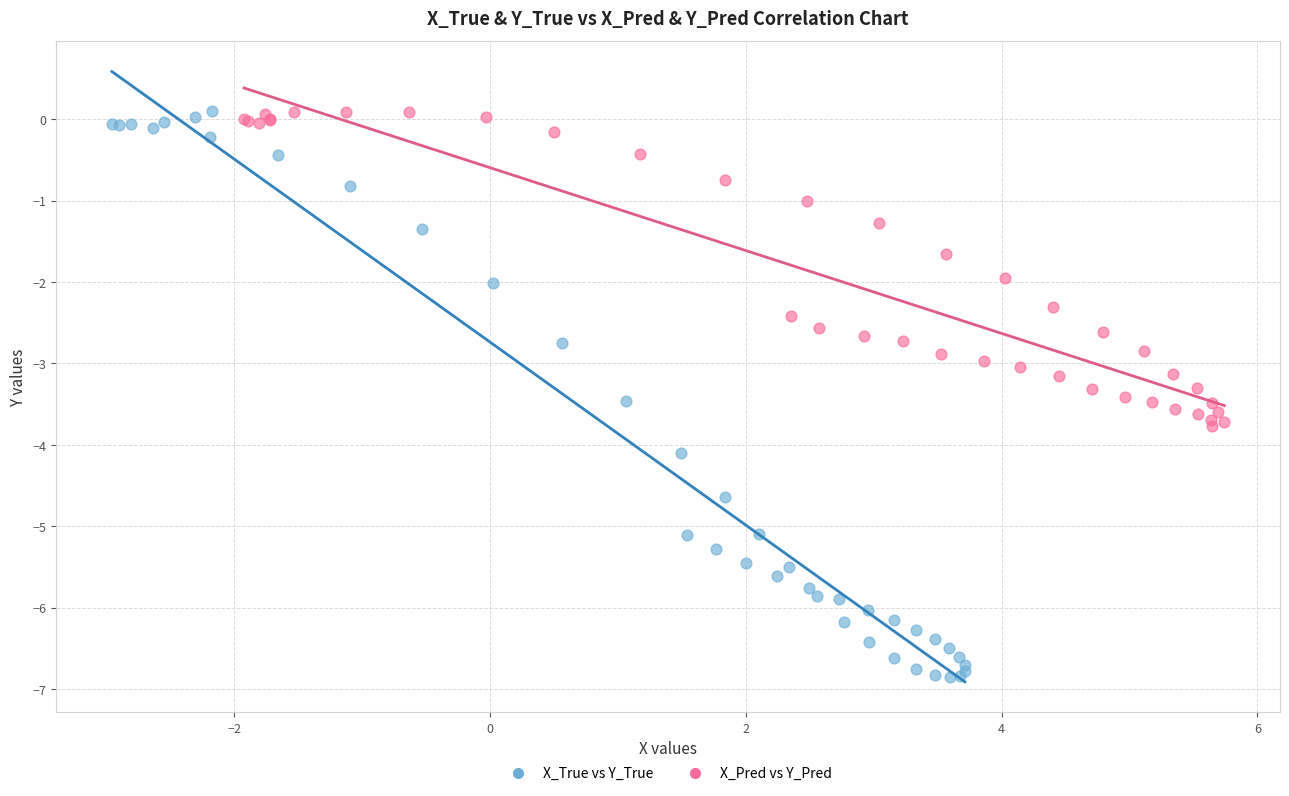

Which series has the widest spread of Y values?

X_True vs Y_True